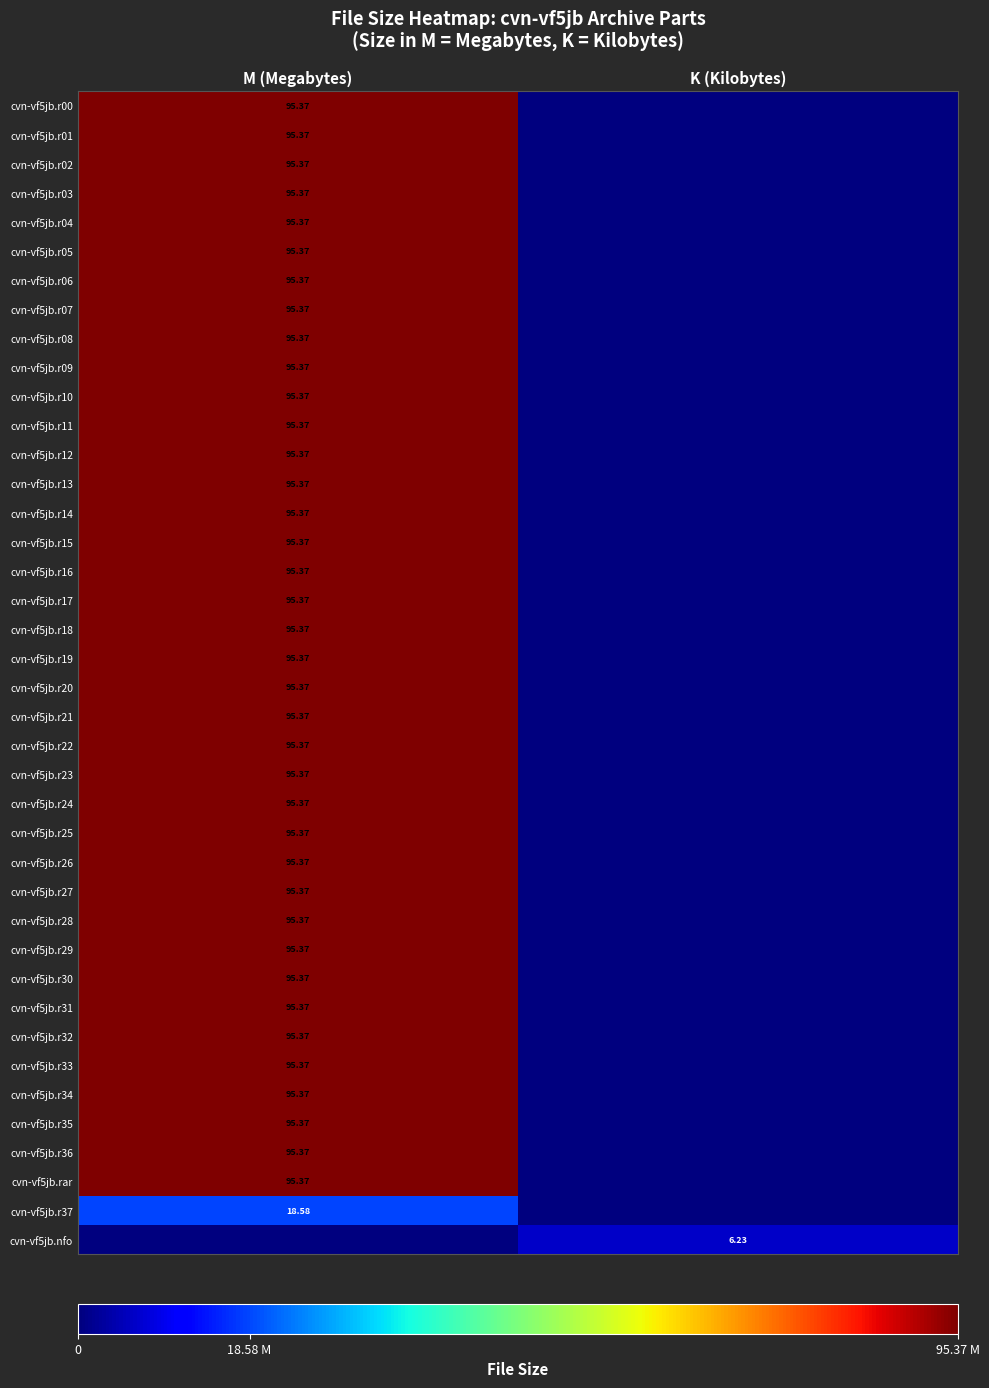

What is the difference between the cvn-vf5jb.r11 values at K (Kilobytes) and M (Megabytes)?

95.4